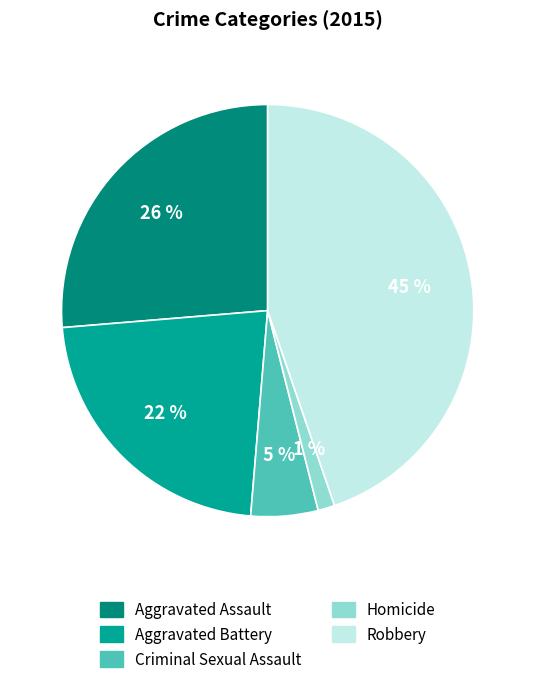

Which slice is the smallest?

Homicide